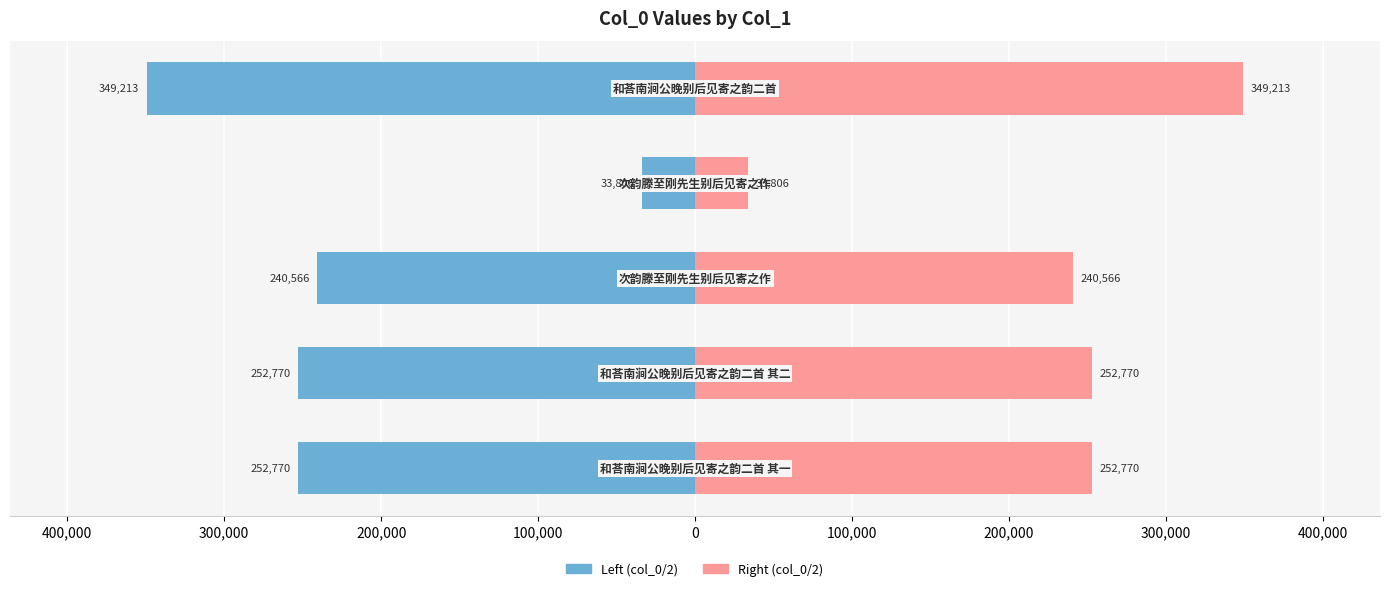

Reading left to right, extract all data points from this chart.

col_0 (left): -252770.0	-252770.5	-240566.0	-33805.5	-349213.0
col_0 (right): 252770.0	252770.5	240566.0	33805.5	349213.0